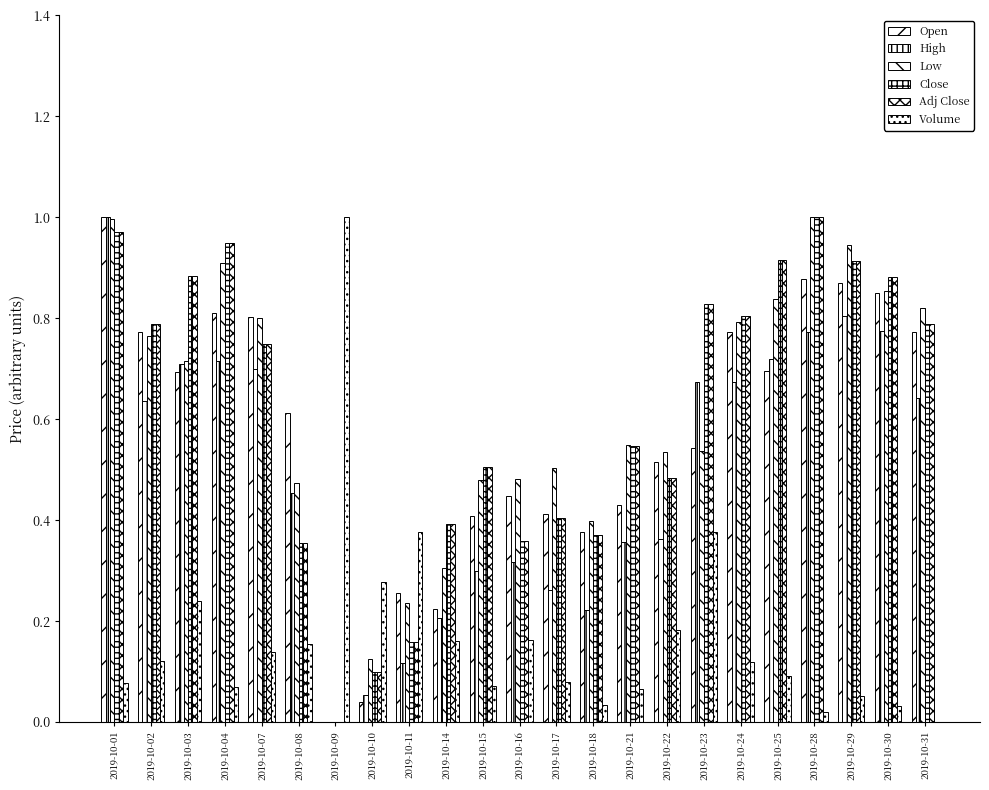

At which label does Adj Close reach its minimum?

2019-10-09